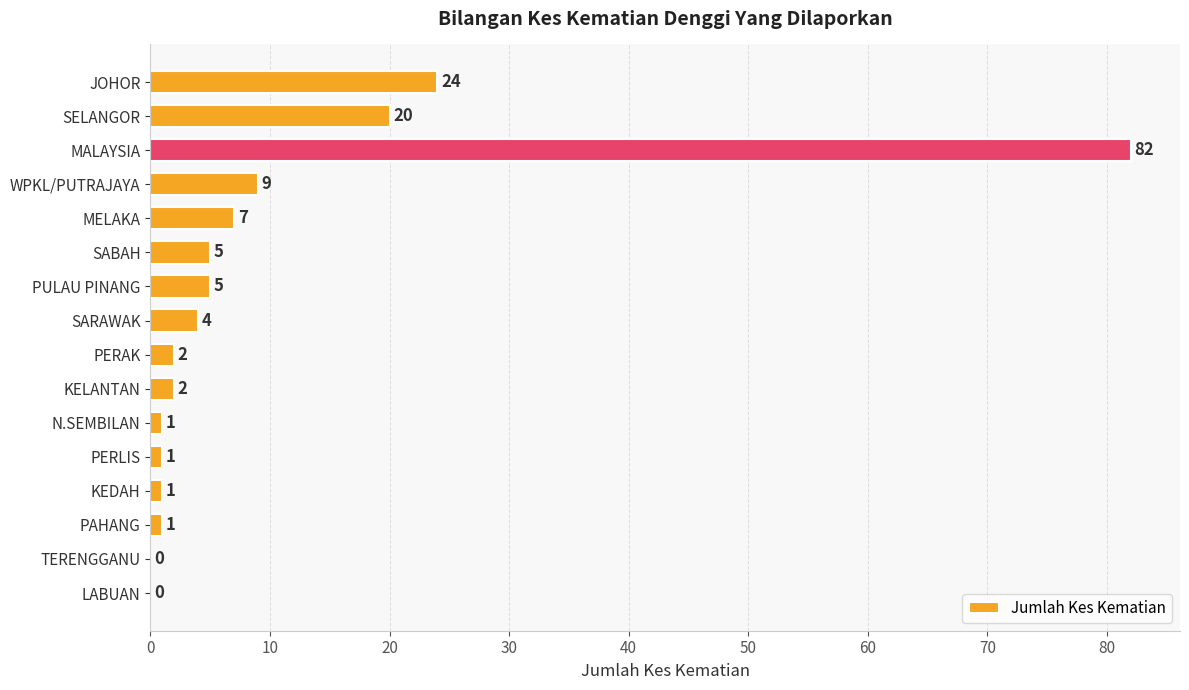

Reading top to bottom, transcribe all the data shown in this chart.

JOHOR=24	SELANGOR=20	MALAYSIA=82	WPKL/PUTRAJAYA=9	MELAKA=7	SABAH=5	PULAU PINANG=5	SARAWAK=4	PERAK=2	KELANTAN=2	N.SEMBILAN=1	PERLIS=1	KEDAH=1	PAHANG=1	TERENGGANU=0	LABUAN=0